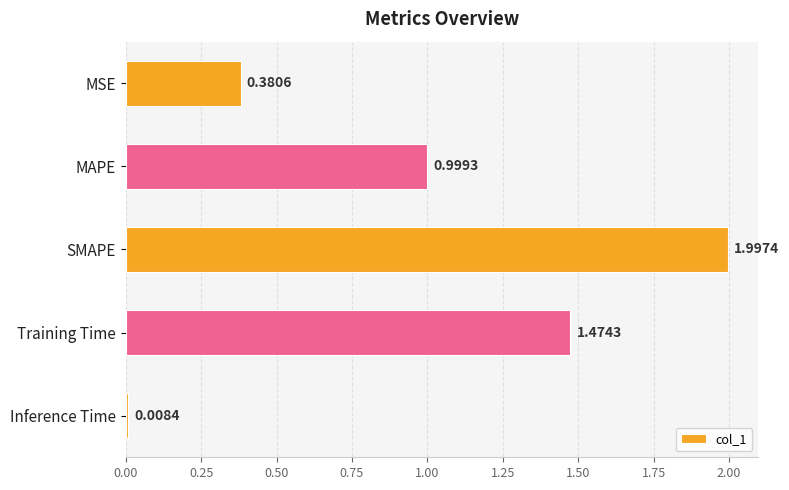

Between MAPE and SMAPE, which is larger?

SMAPE